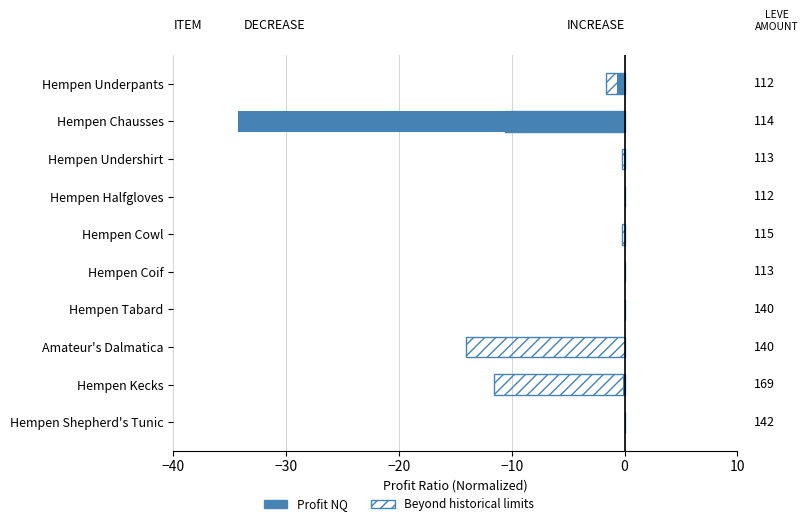

What is the average value of the Profit NQ series?

-3.5